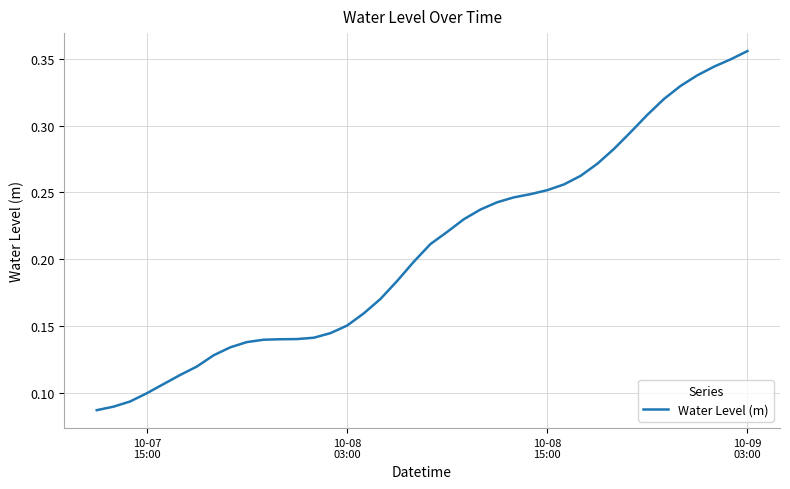

What is the smallest value displayed?

0.1